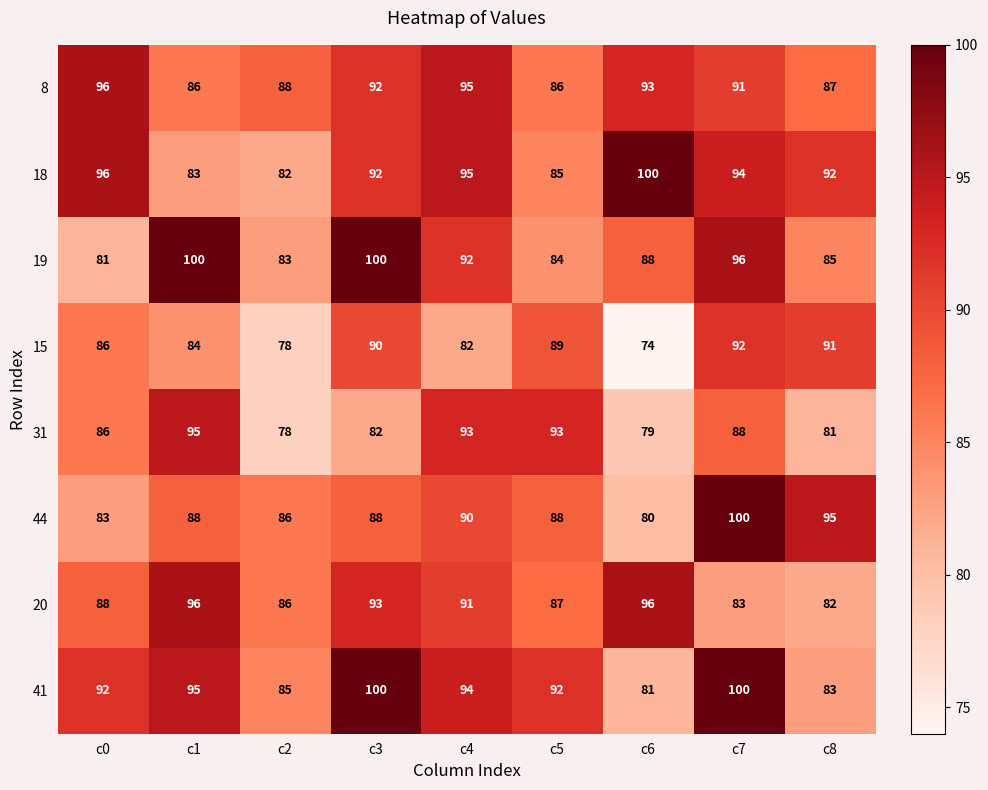

The 20 series shows 83 at c7. True or false?

True